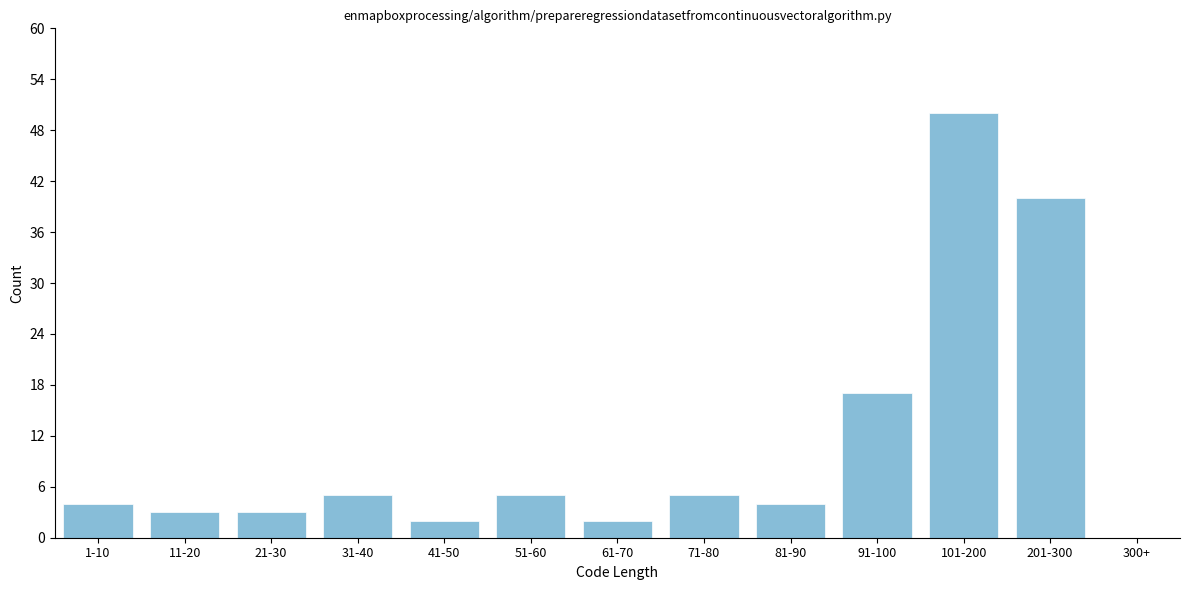

Reading right to left, transcribe all the data shown in this chart.

300+=0	201-300=40	101-200=50	91-100=17	81-90=4	71-80=5	61-70=2	51-60=5	41-50=2	31-40=5	21-30=3	11-20=3	1-10=4